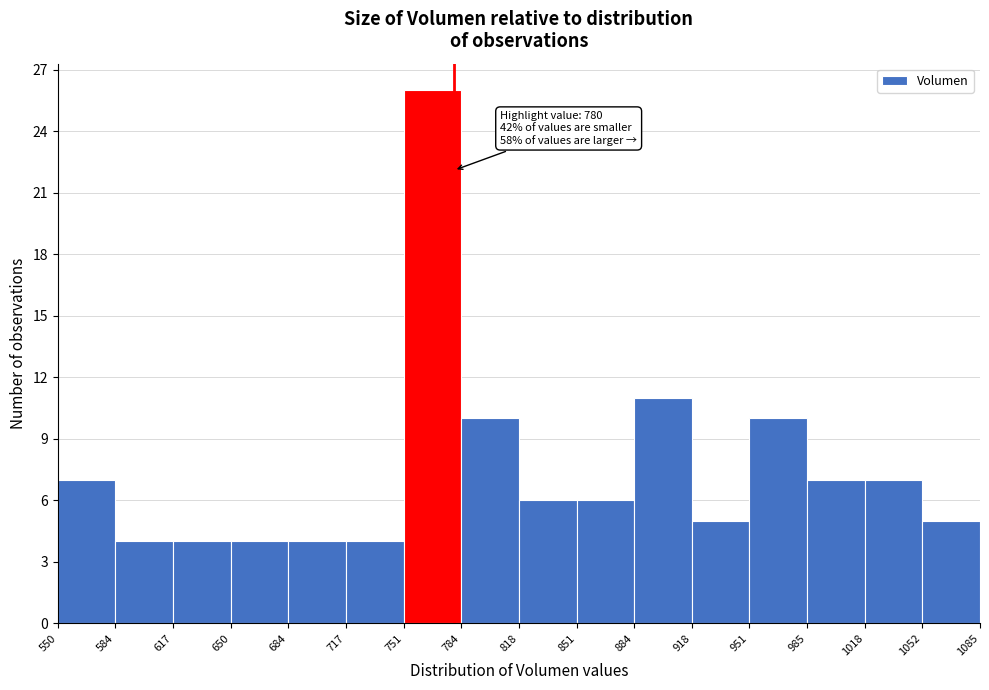

Which range on the x-axis has the tallest bar?

751 to 784